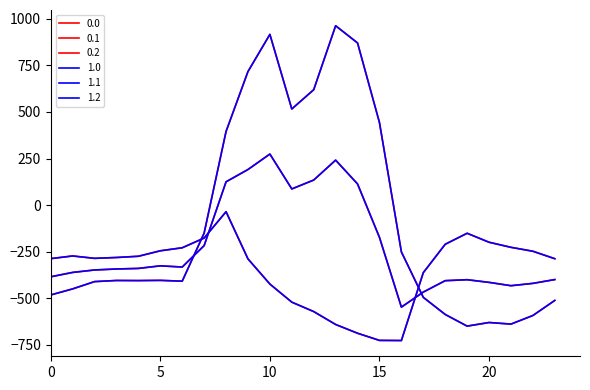

Where is the first local minimum for 0.2?

2